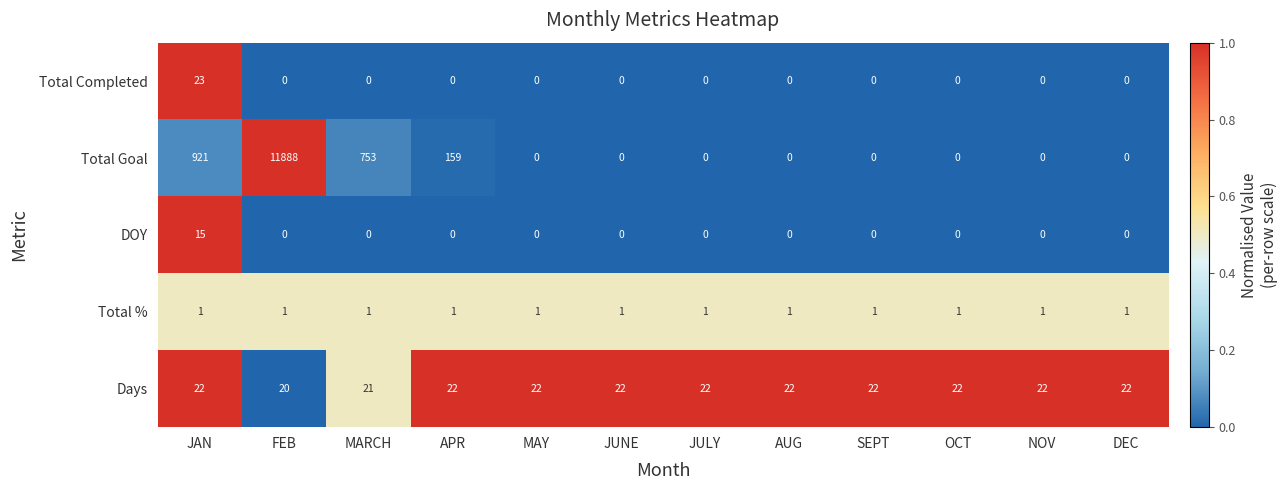

True or false: Total % has a value of 0 at MARCH.

False